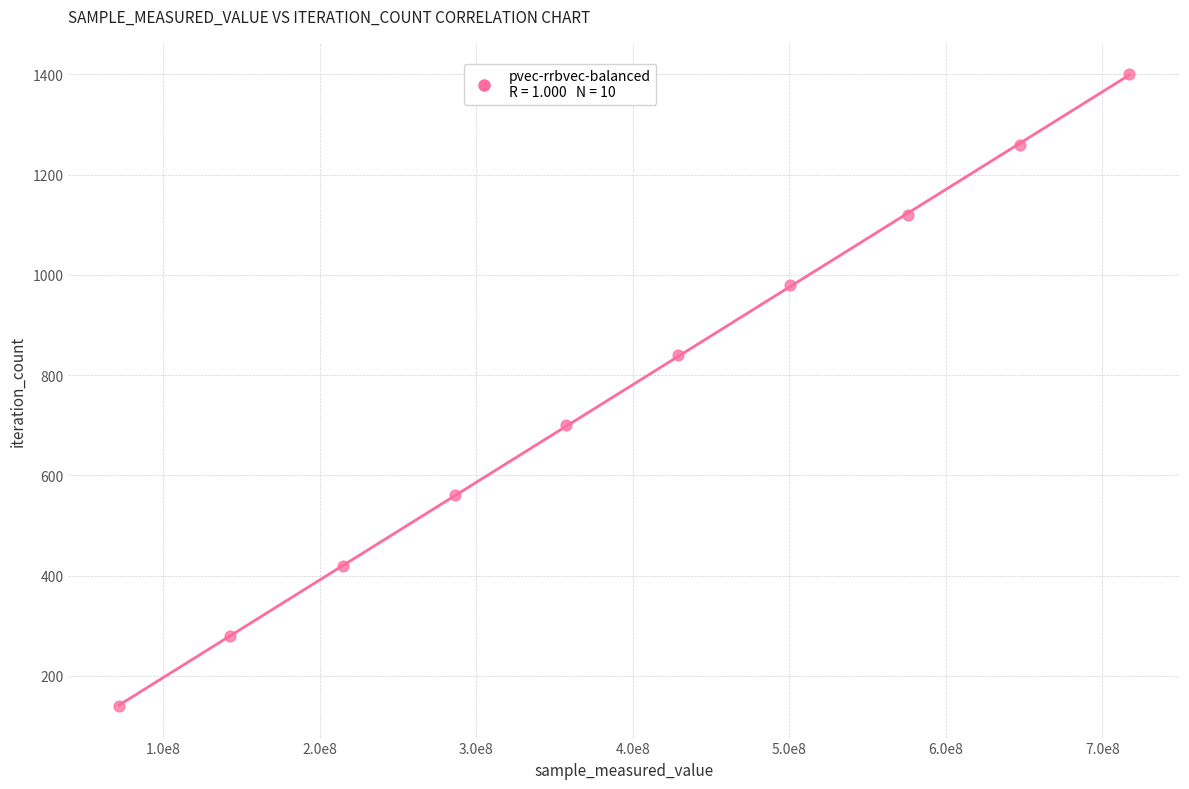

What is the range of Y values (max minus min)?

1260